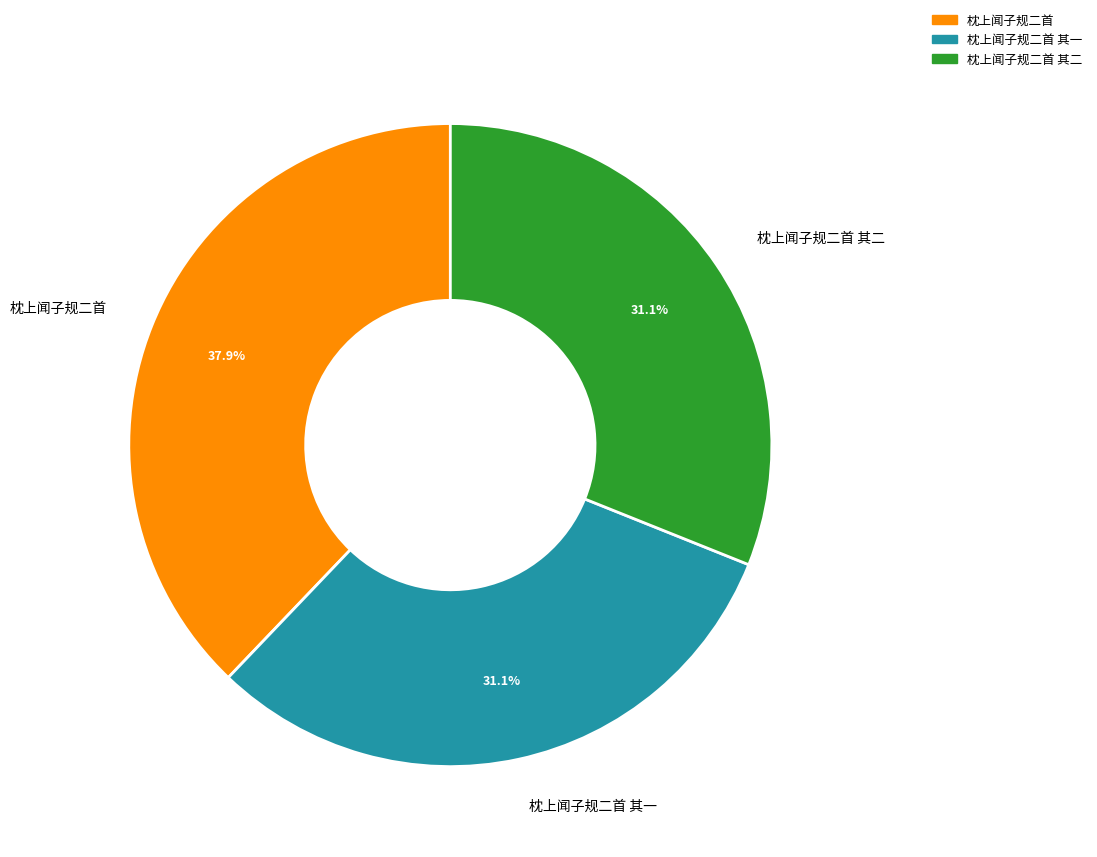

Is there any slice that represents more than half of the pie?

No